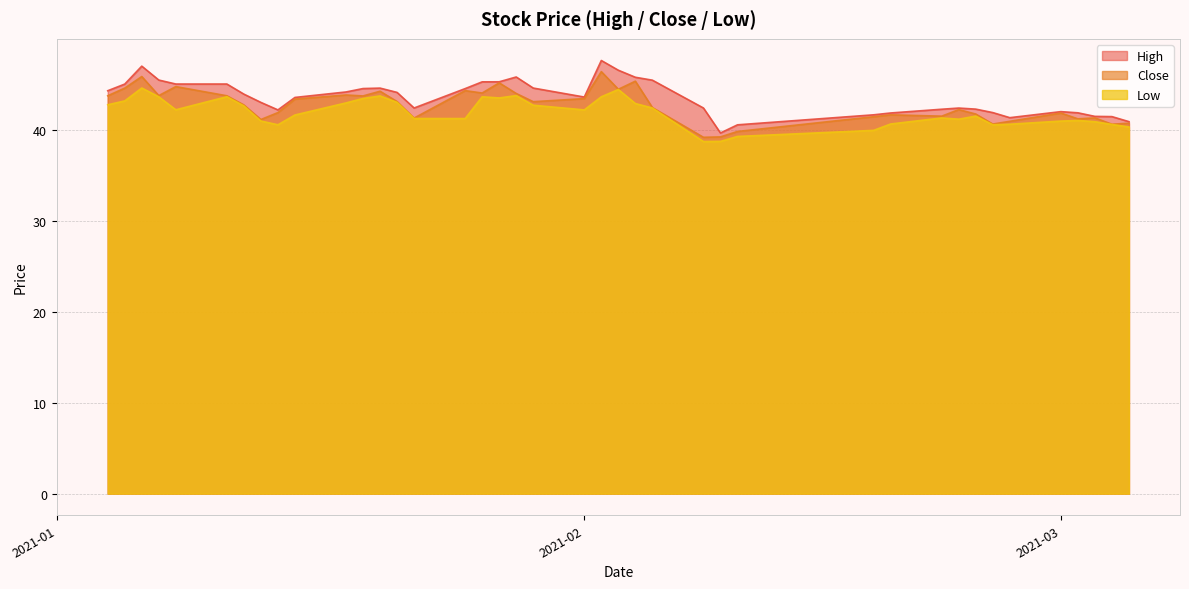

How many lines are shown in the chart?

3